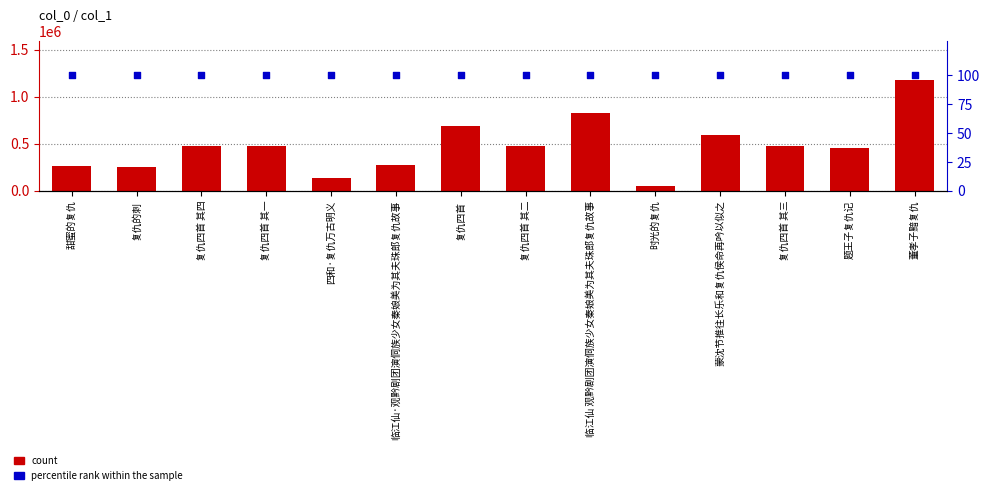

What is the total value across all series at 复仇的刺?

256162